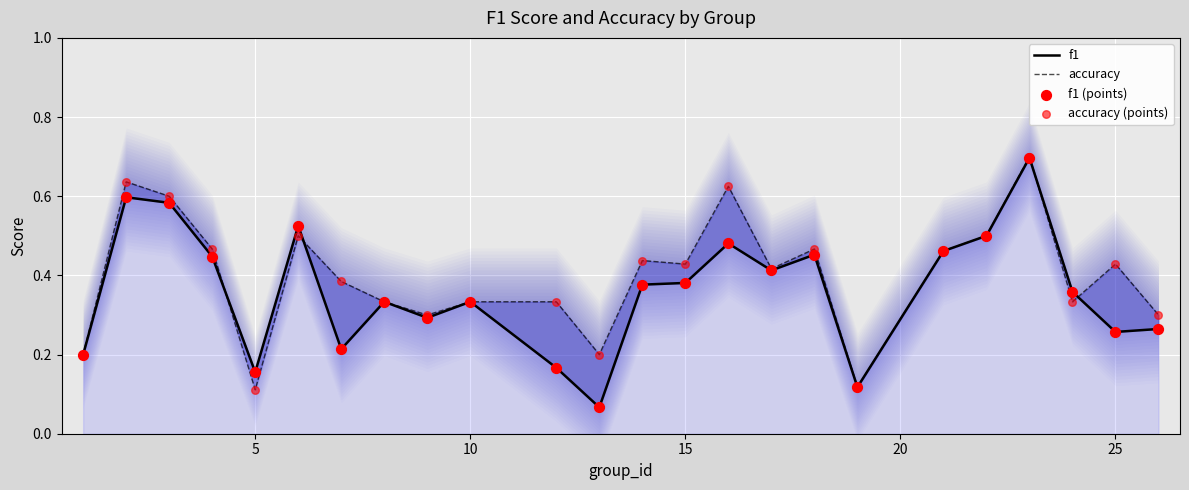

What are all the series names shown in the legend?

f1, accuracy, f1 (points), accuracy (points)